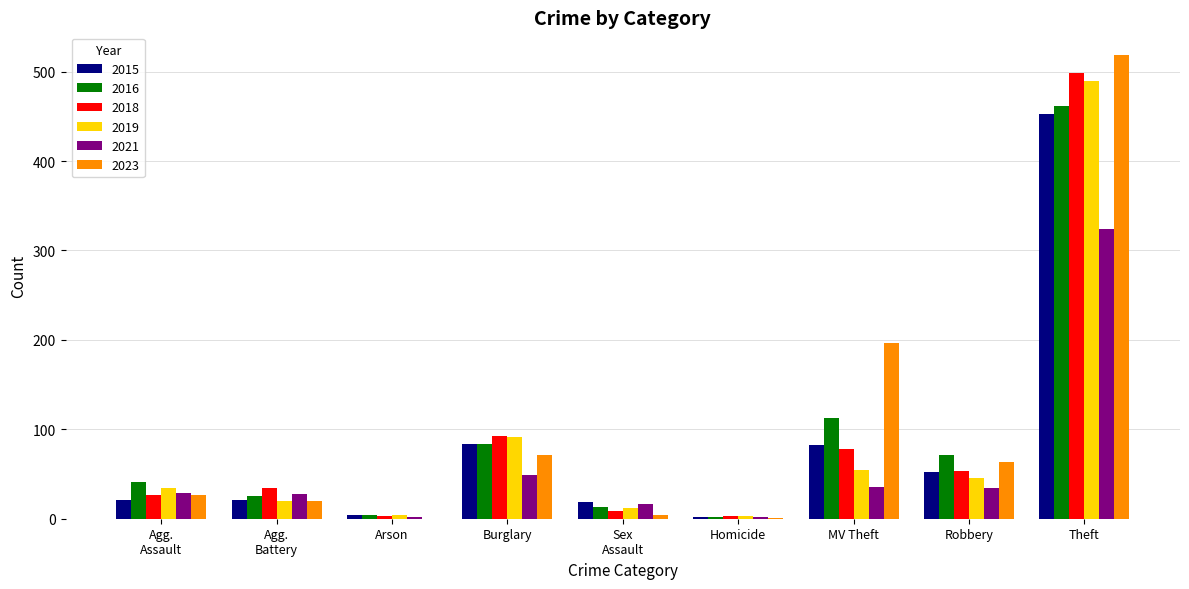

What are all the series names shown in the legend?

2015, 2016, 2018, 2019, 2021, 2023